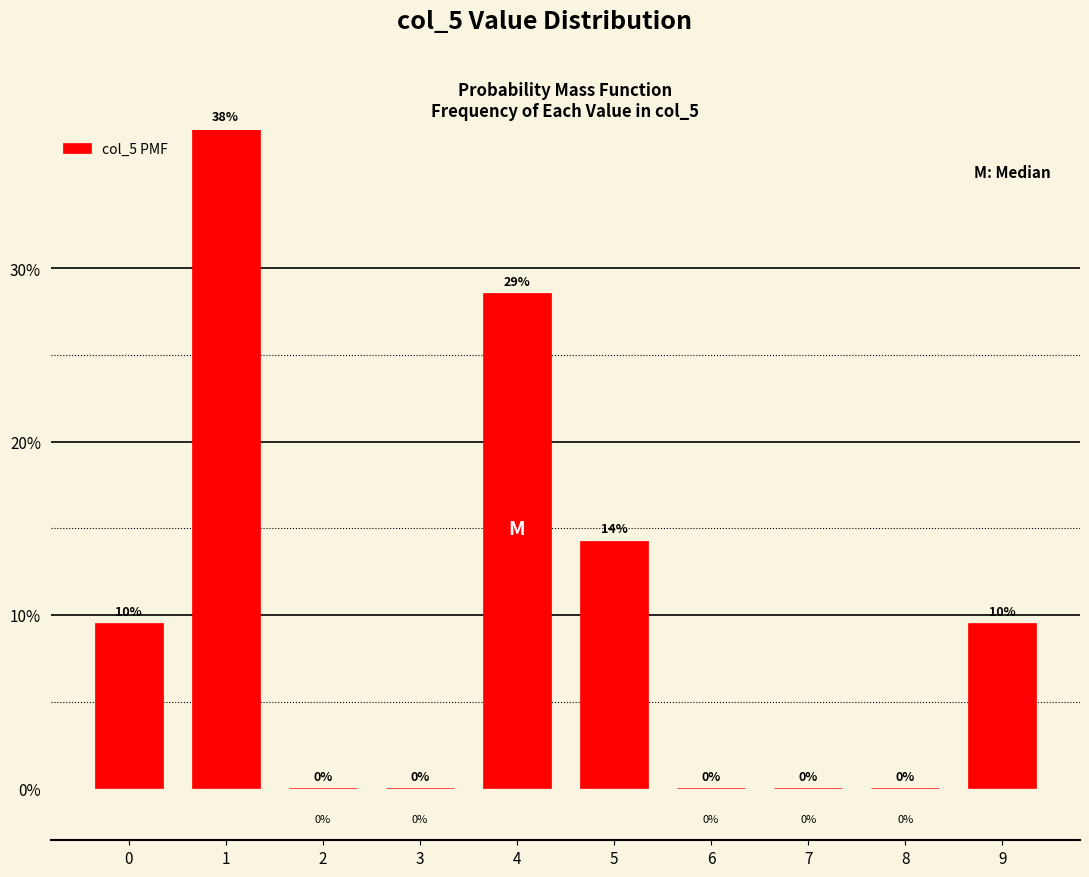

The chart shows a value of 0.0 at 7. True or false?

True